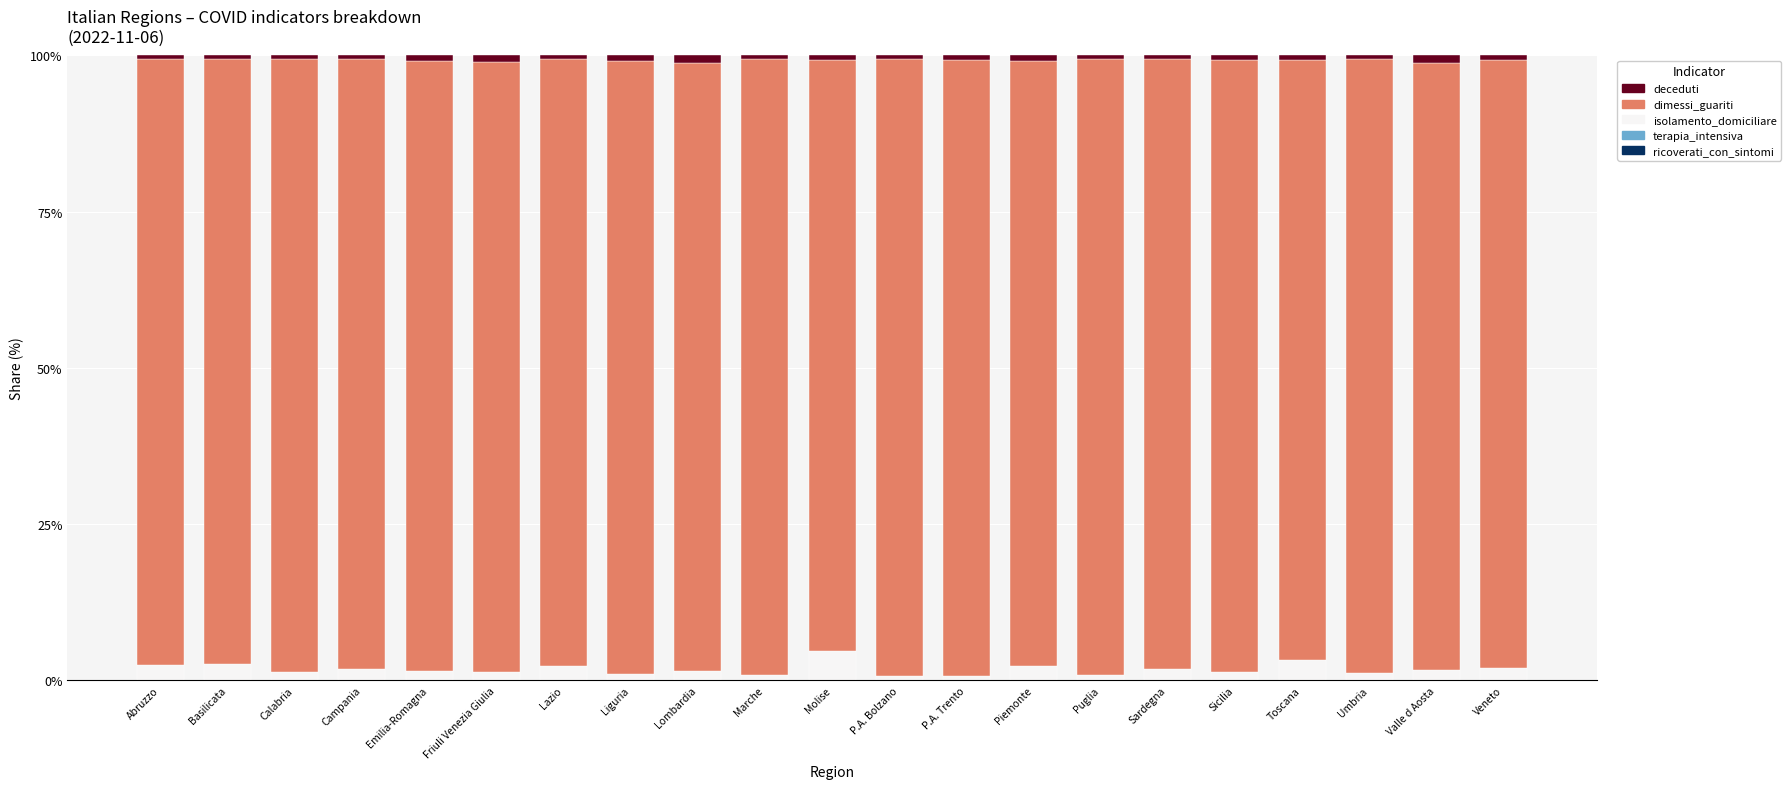

How many distinct data groups are displayed?

5